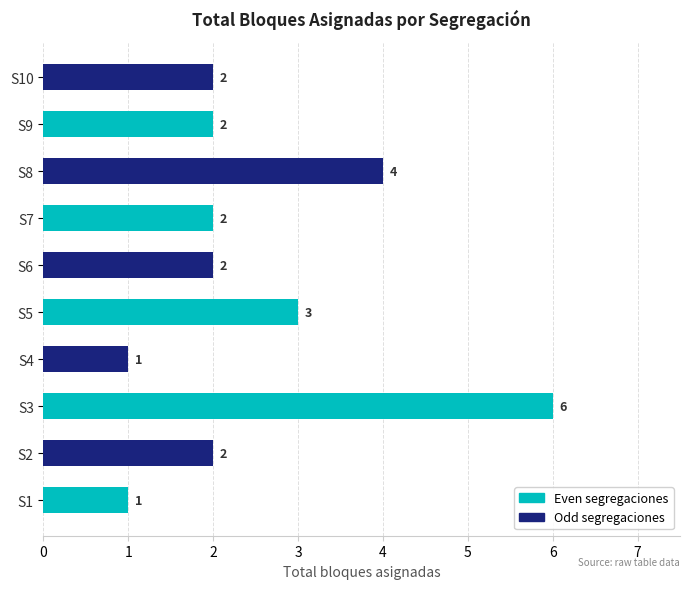

Does the chart contain stacked bars?

No